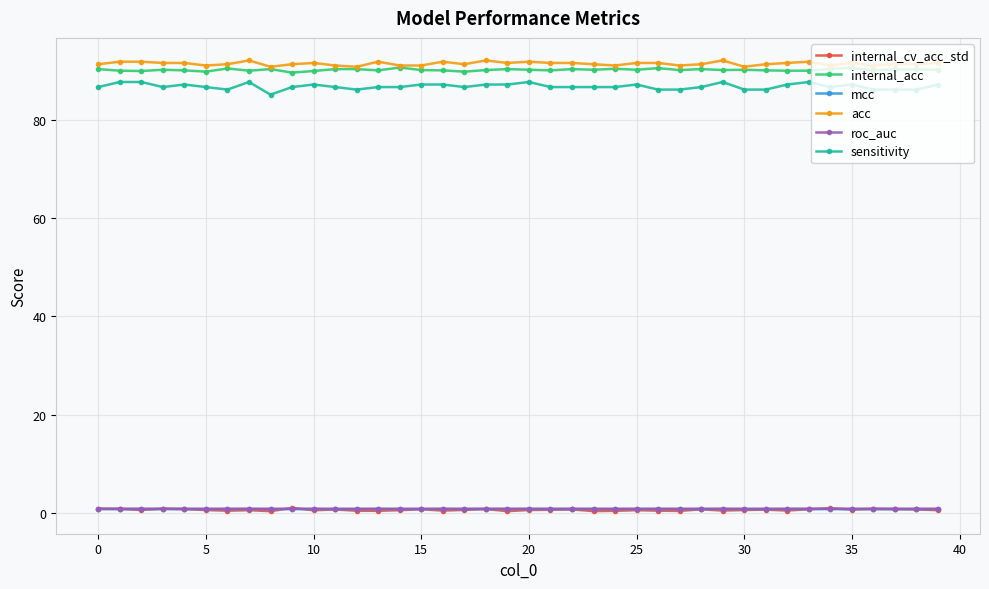

What is the maximum value shown in the chart?

92.0